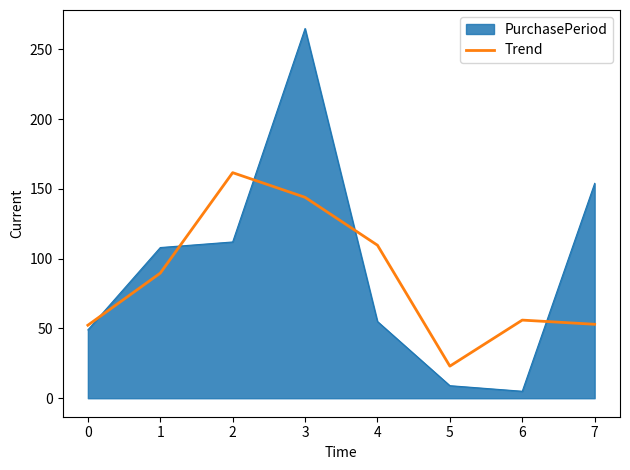

Which series has the widest spread of values?

PurchasePeriod